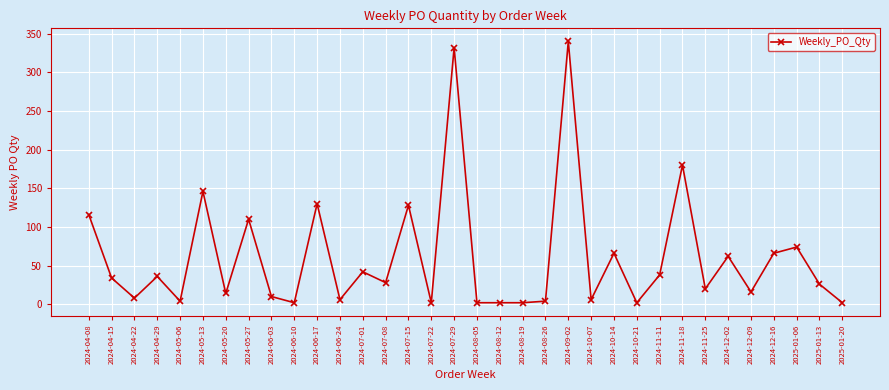

What is the ratio of the value at 2024-06-24 to the value at 2024-12-02?

0.1